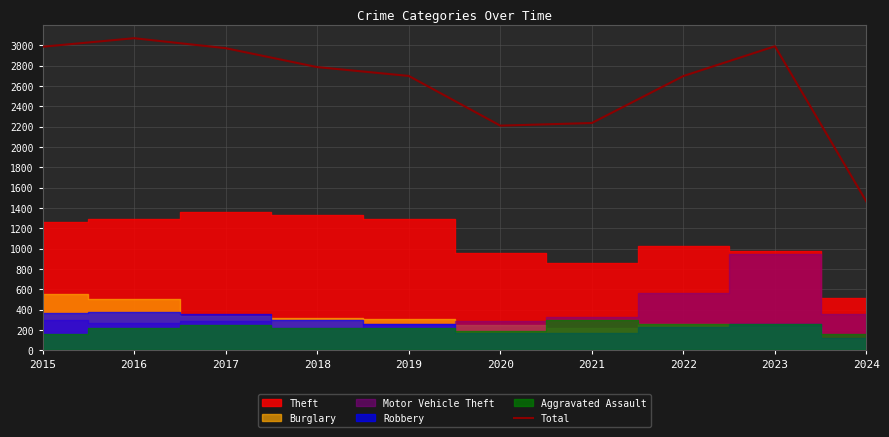

Which has a higher value, 2015 or 2016?

2016